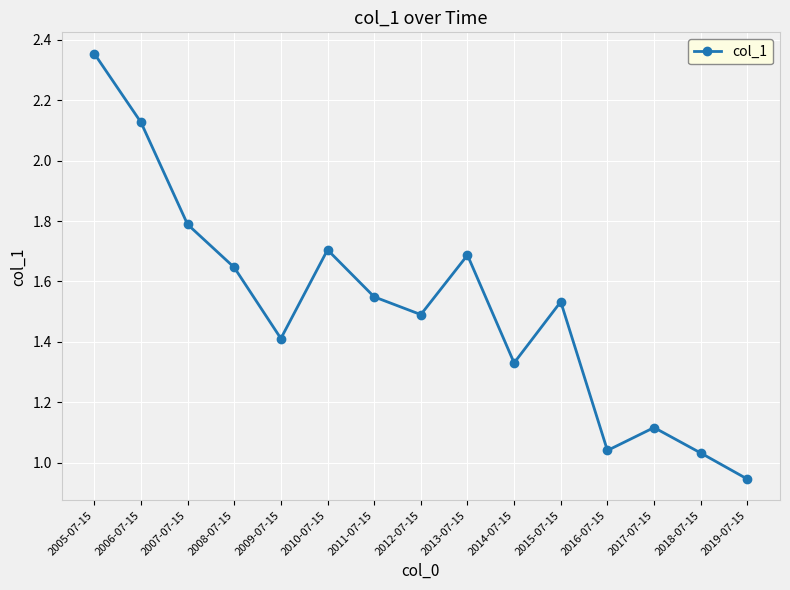

How many interior local peaks (higher than both neighbors) does the data have?

4